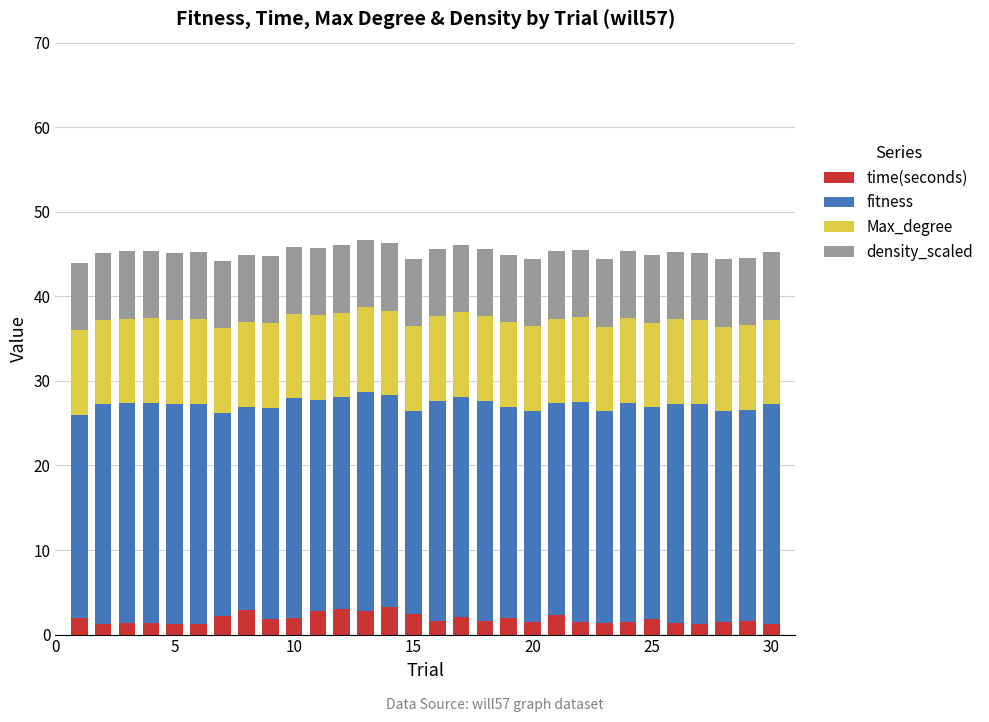

What is the average value of the time(seconds) series?

1.9